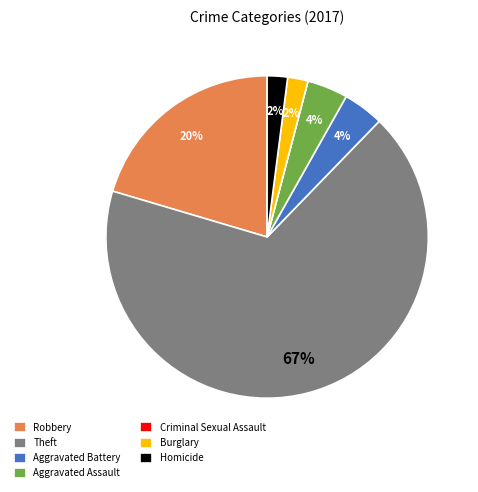

To the nearest percent, what percentage of the pie is Aggravated Battery?

4%